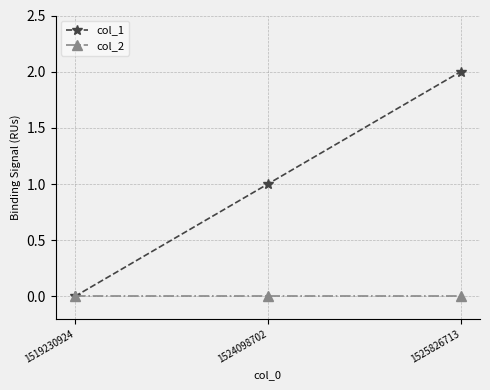

At which category is the sum across all series the highest?

1525826713